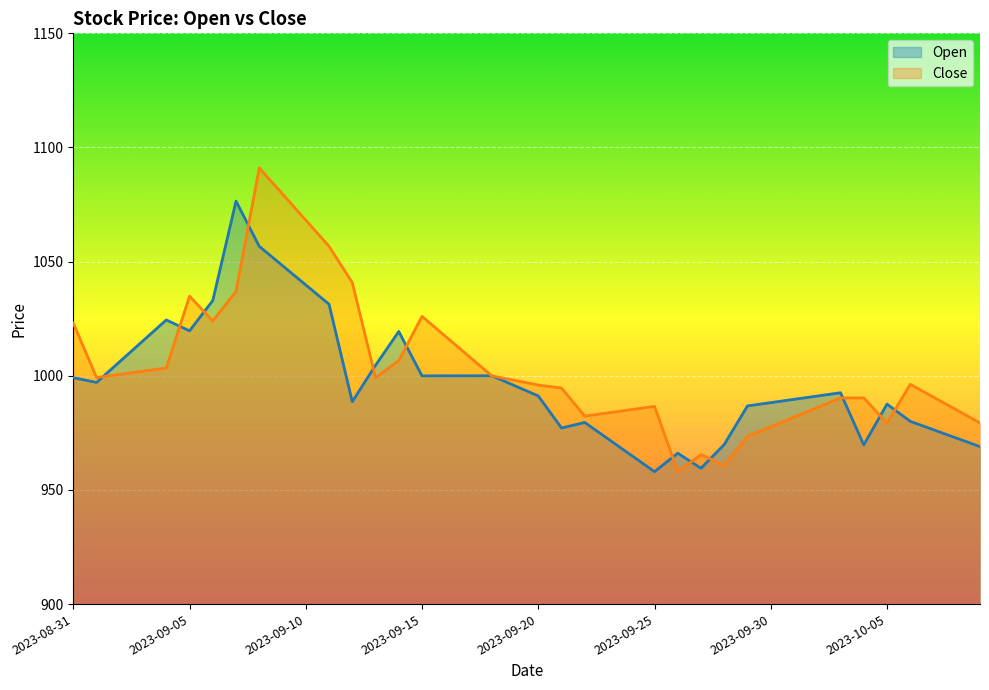

The Open series shows 625.8 at 2023-09-15. True or false?

False